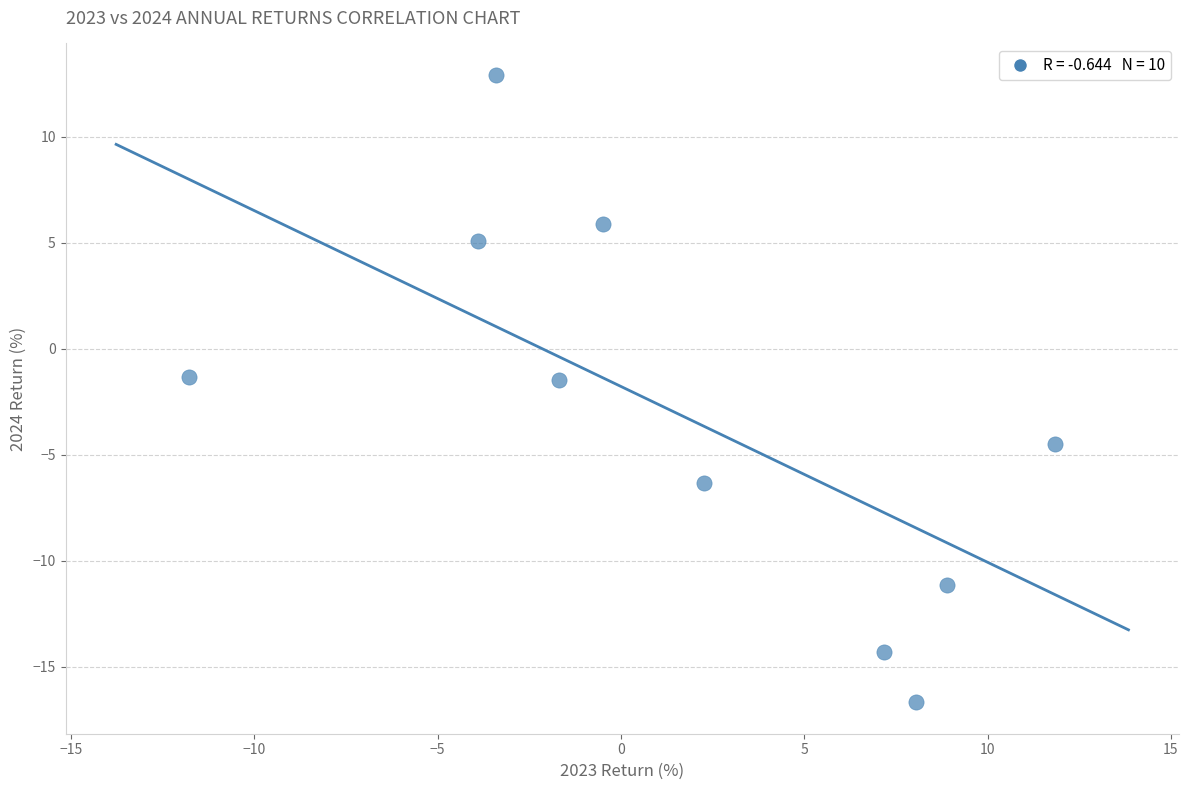

What is the average Y value?

-3.2